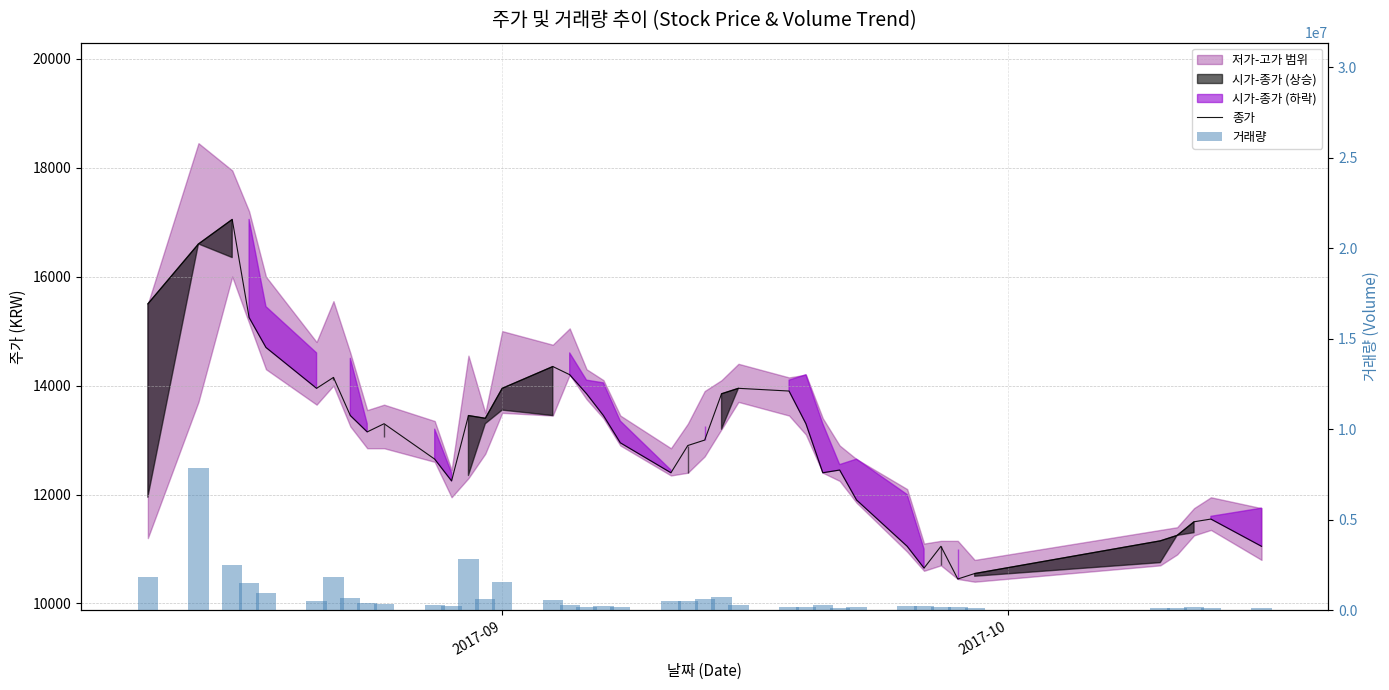

Is the value of 종가 at 29 greater than the value of 거래량 at 23?

No